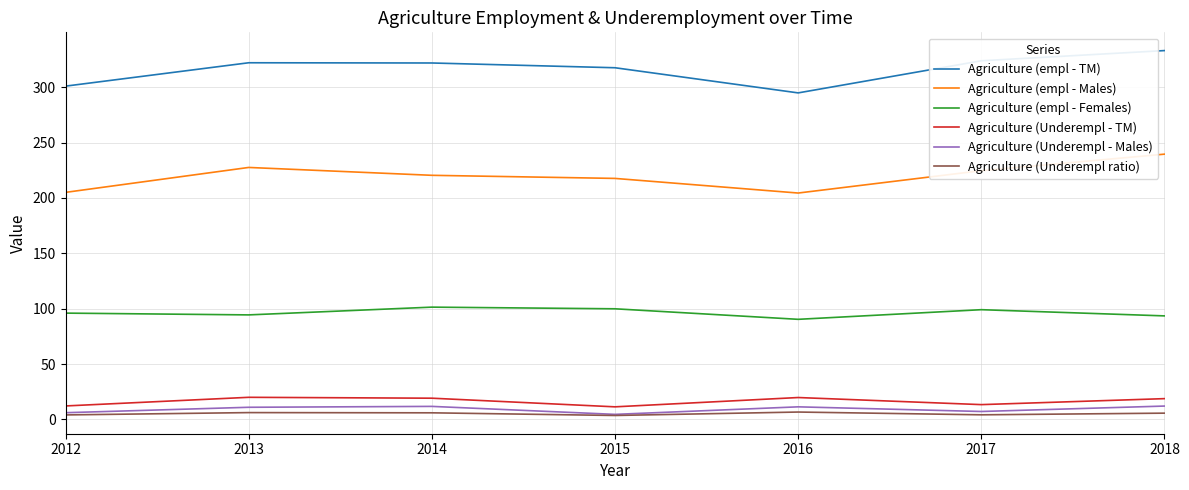

What is the spread (max minus min) of values at 2015?

313.9